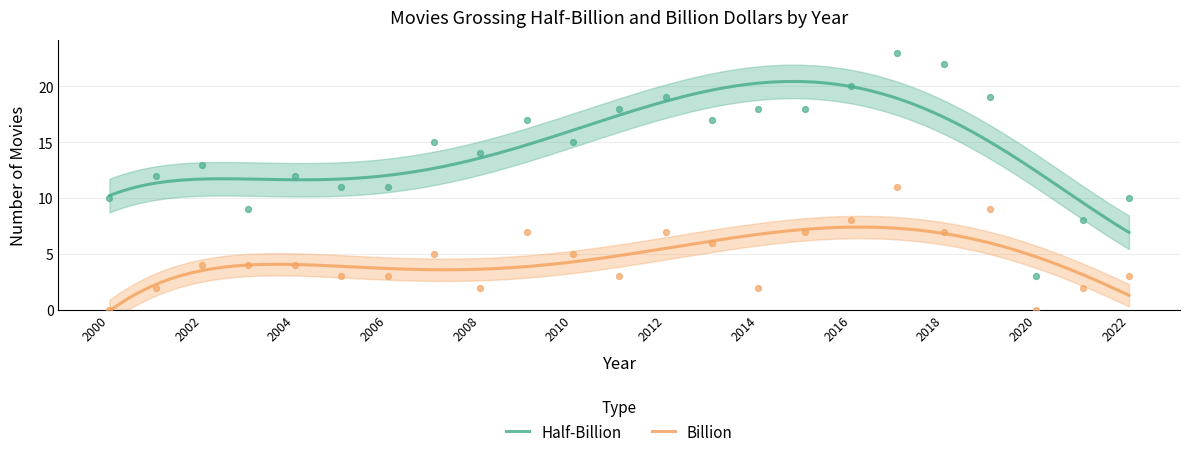

What is the total value across all series at 2005?

14